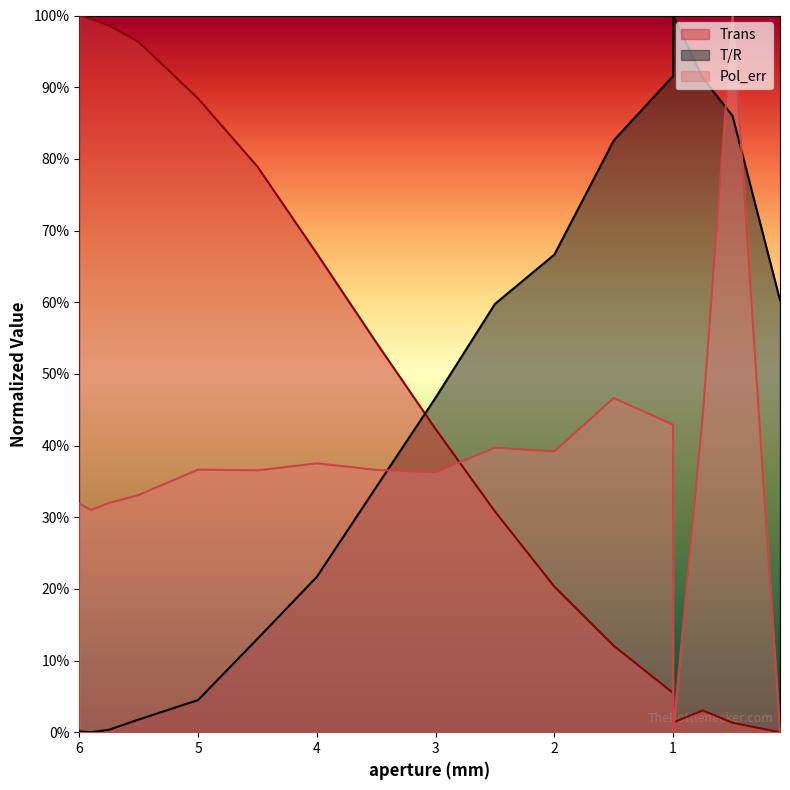

Which series has the largest range (max minus min)?

Trans